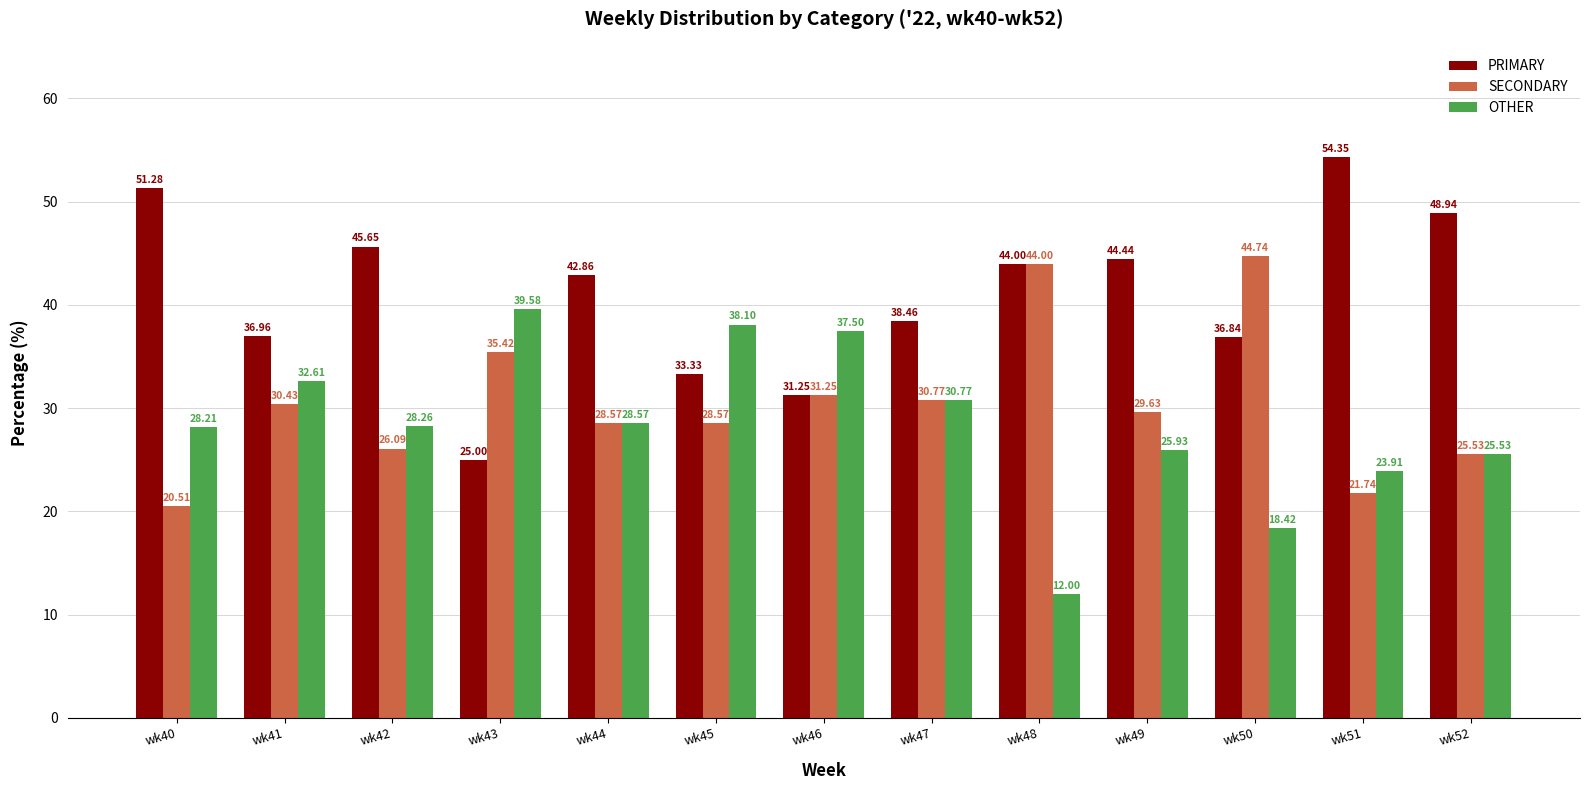

Count the number of categories in the chart.

13